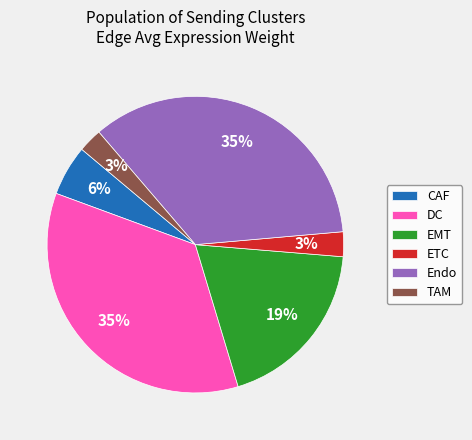

True or false: DC accounts for 35% of the total.

True